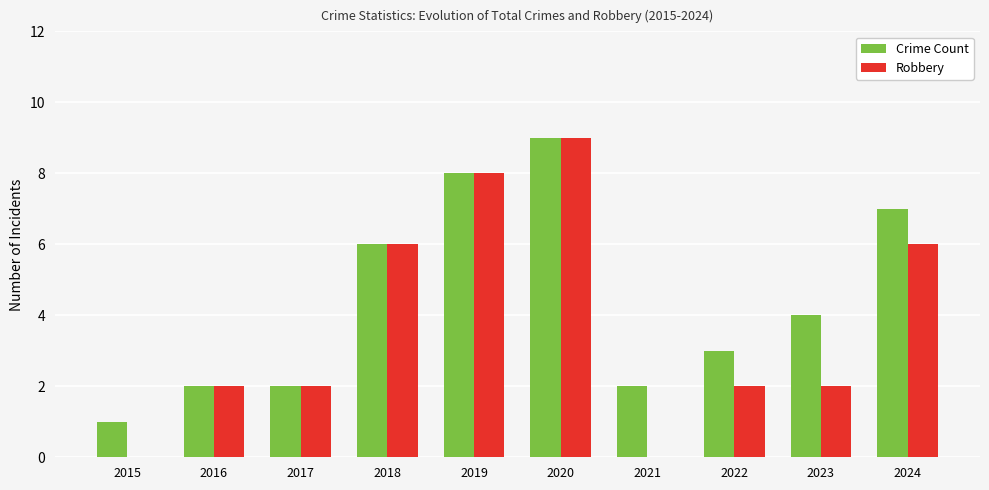

At which category is the sum across all series the highest?

2020